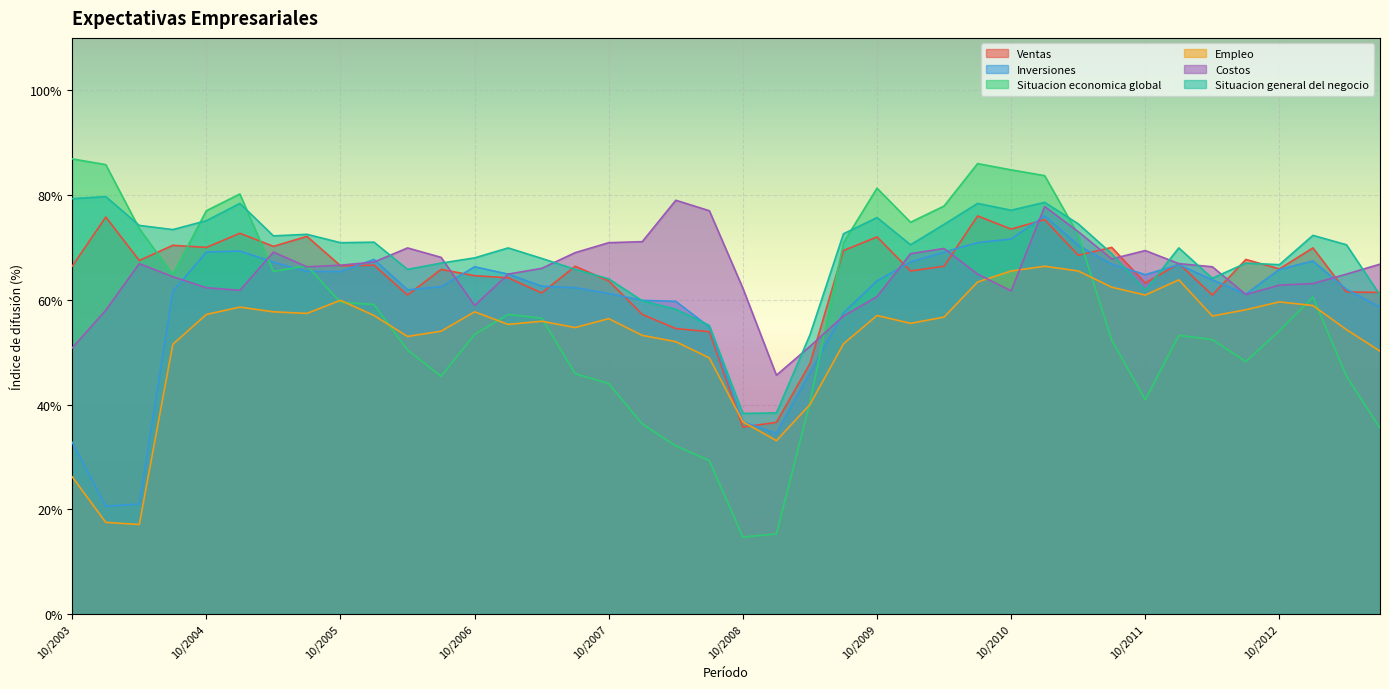

Reading left to right, extract all data points from this chart.

Ventas: 66.4	75.8	67.5	70.4	70.0	72.7	70.2	72.1	66.5	66.6	60.9	65.8	64.6	64.2	61.3	66.4	63.6	57.2	54.5	53.9	35.7	36.6	47.8	69.4	72.0	65.5	66.4	76.0	73.5	75.3	68.5	70.0	63.2	66.9	60.9	67.7	65.9	69.9	61.5	61.4
Inversiones: 32.8	20.6	21.0	61.6	69.1	69.3	67.2	65.4	65.4	67.7	61.9	62.5	66.3	64.9	62.6	62.3	61.2	59.9	59.7	54.8	36.7	34.5	46.1	57.5	63.6	67.2	69.1	70.9	71.6	76.0	70.4	66.8	64.8	66.7	63.8	61.1	65.8	67.4	62.0	58.6
Situacion economica global: 86.9	85.8	73.6	64.8	77.0	80.2	65.4	66.5	59.5	59.1	50.4	45.4	53.4	57.2	56.5	45.9	44.0	36.3	32.1	29.3	14.7	15.3	40.4	70.9	81.3	74.8	77.9	86.0	84.8	83.7	72.4	52.3	40.9	53.2	52.4	48.2	54.1	60.5	45.4	35.5
Empleo: 26.2	17.5	17.1	51.5	57.2	58.6	57.7	57.4	59.9	57.0	53.0	54.0	57.7	55.3	55.9	54.7	56.4	53.2	52.0	48.9	36.7	33.1	40.0	51.6	57.0	55.5	56.7	63.4	65.5	66.4	65.5	62.4	60.9	63.8	56.9	58.1	59.6	58.9	54.3	50.2
Costos: 50.8	58.0	66.9	64.4	62.3	61.8	69.1	66.3	66.6	67.2	69.9	68.1	58.9	64.9	66.0	69.0	70.9	71.1	79.0	77.0	62.2	45.6	51.1	56.9	60.6	68.8	69.8	64.9	61.7	77.8	73.0	67.8	69.4	66.9	66.3	61.0	62.8	63.1	64.9	66.8
Situacion general del negocio: 79.3	79.7	74.2	73.4	75.1	78.4	72.2	72.5	70.9	71.0	65.8	67.0	68.0	69.9	67.9	65.8	64.0	59.8	58.2	55.1	38.3	38.4	53.3	72.6	75.7	70.5	74.4	78.4	77.1	78.6	74.5	68.8	61.8	69.9	64.1	67.0	66.7	72.3	70.5	60.9